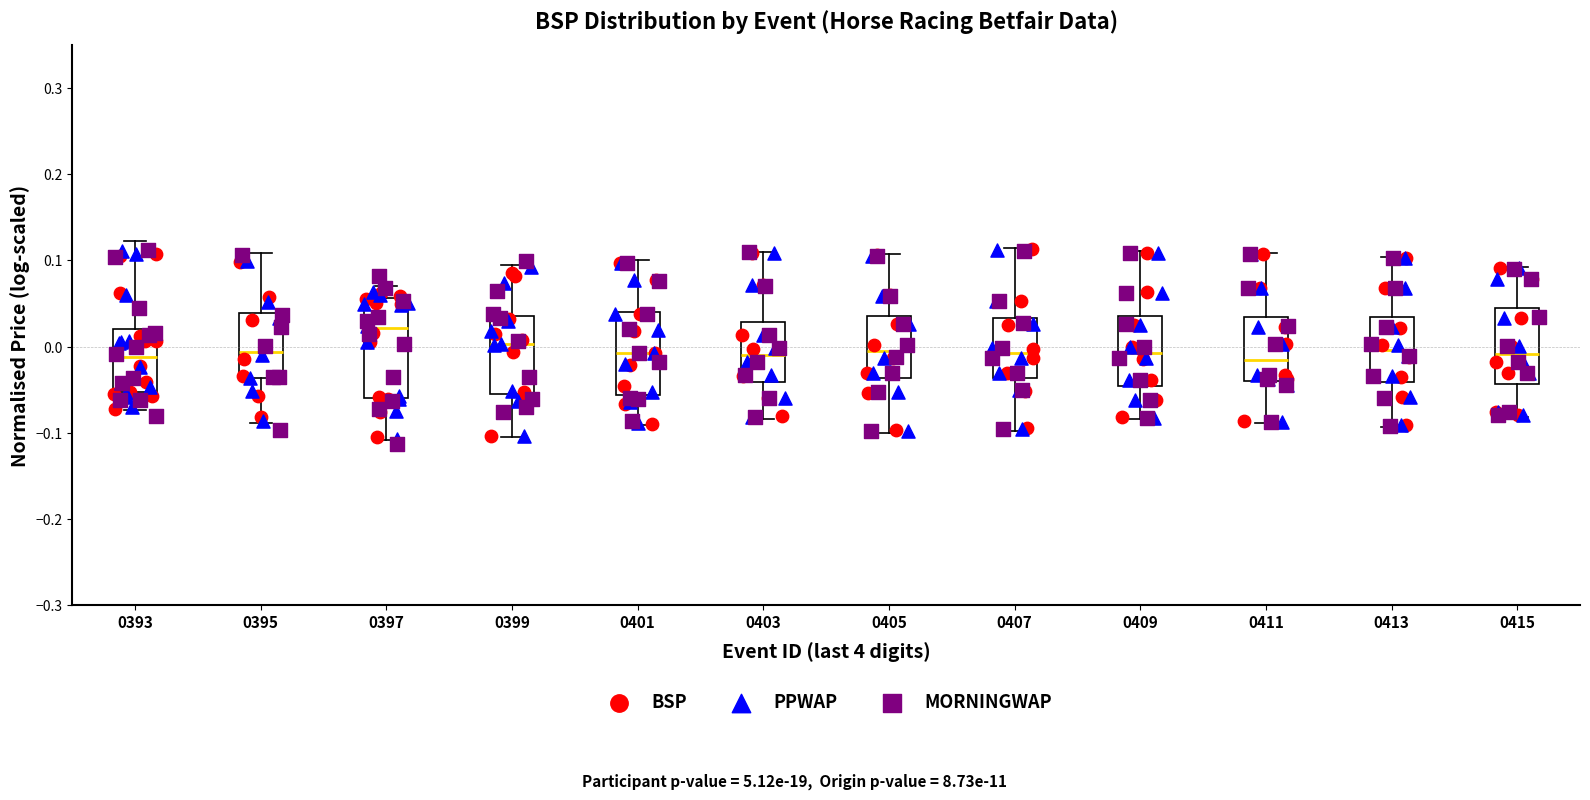

Reading left to right, read every box against the y-axis: the position of its median line, the range the box covers, and the ends of its whiskers. The values are not printed on the chart, so give them approximately, as read against the axis.

0393: median -0.01, box -0.05 to 0.02, whiskers -0.07 to 0.12
0395: median -0.01, box -0.04 to 0.04, whiskers -0.09 to 0.11
0397: median 0.02, box -0.06 to 0.06, whiskers -0.11 to 0.07
0399: median 0.00, box -0.05 to 0.04, whiskers -0.10 to 0.09
0401: median -0.01, box -0.06 to 0.04, whiskers -0.09 to 0.10
0403: median -0.01, box -0.04 to 0.03, whiskers -0.08 to 0.11
0405: median -0.01, box -0.04 to 0.04, whiskers -0.10 to 0.11
0407: median -0.01, box -0.04 to 0.03, whiskers -0.10 to 0.11
0409: median -0.01, box -0.05 to 0.04, whiskers -0.08 to 0.11
0411: median -0.01, box -0.04 to 0.03, whiskers -0.09 to 0.11
0413: median 0.00, box -0.04 to 0.03, whiskers -0.09 to 0.10
0415: median -0.01, box -0.04 to 0.04, whiskers -0.08 to 0.09